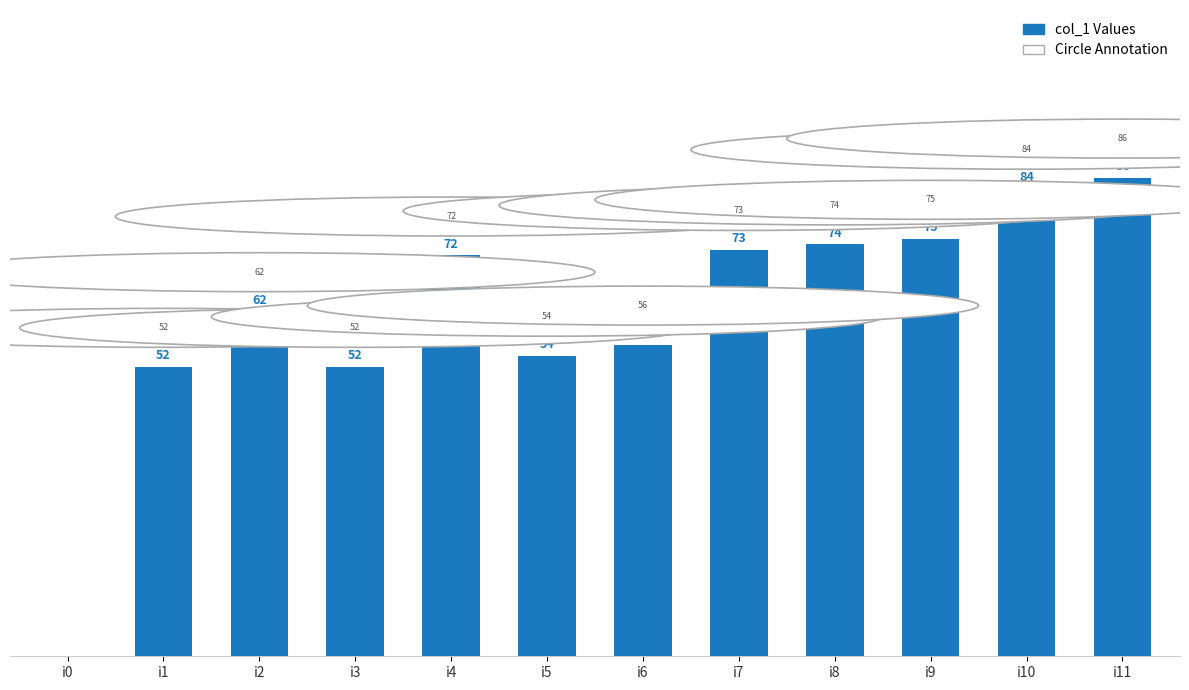

Is it true that the value at i8 is 74?

True